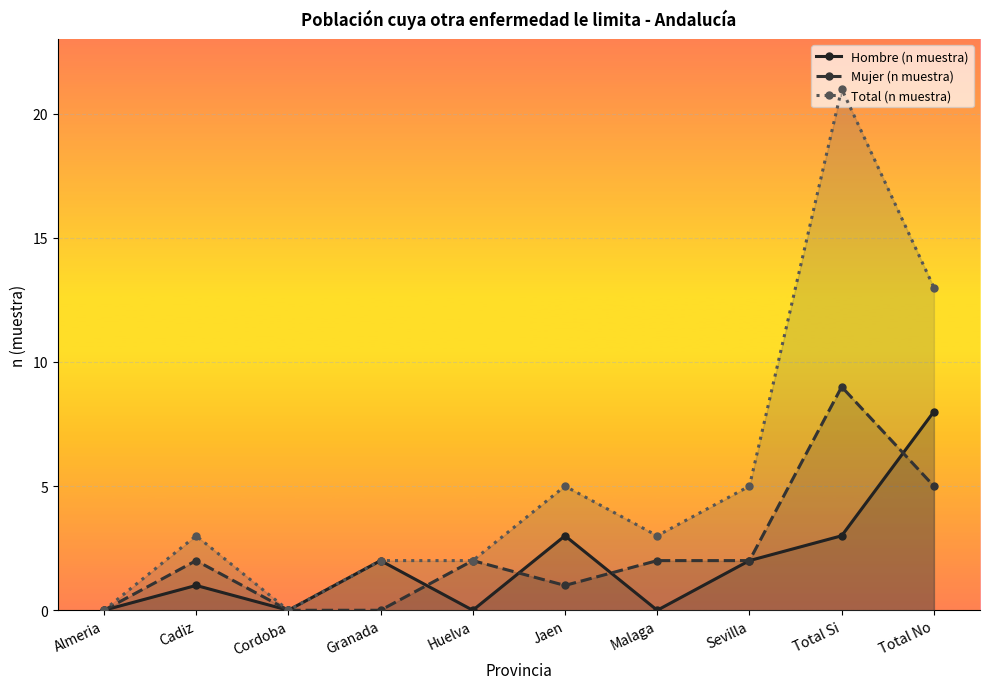

True or false: Hombre (n muestra) has more than 1 points higher than both neighbors.

True